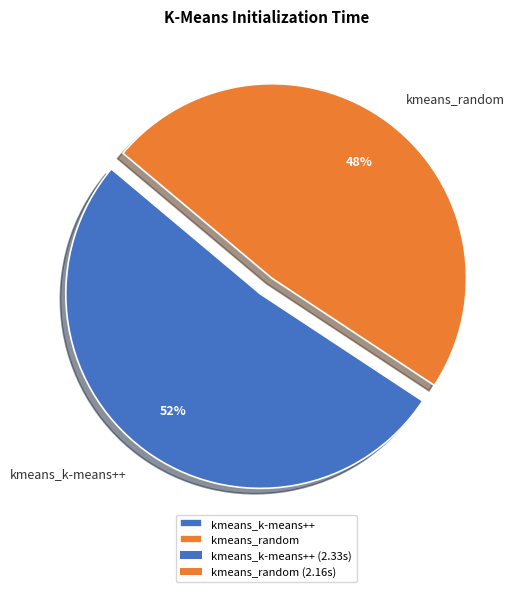

Rank the categories by value from highest to lowest.

kmeans_k-means++, kmeans_random